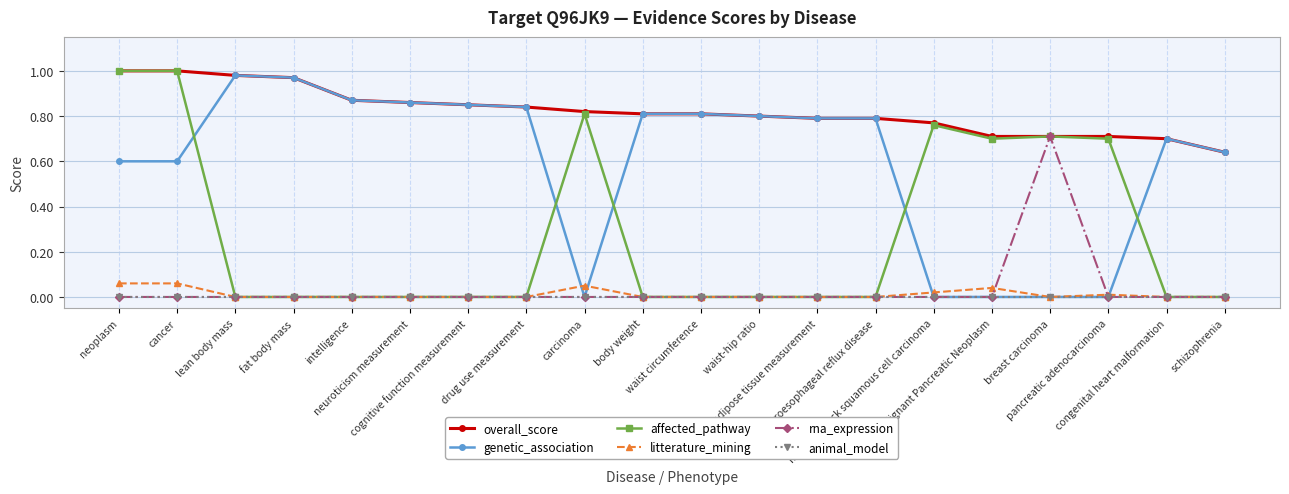

The overall_score series shows 1.0 at cancer. True or false?

True